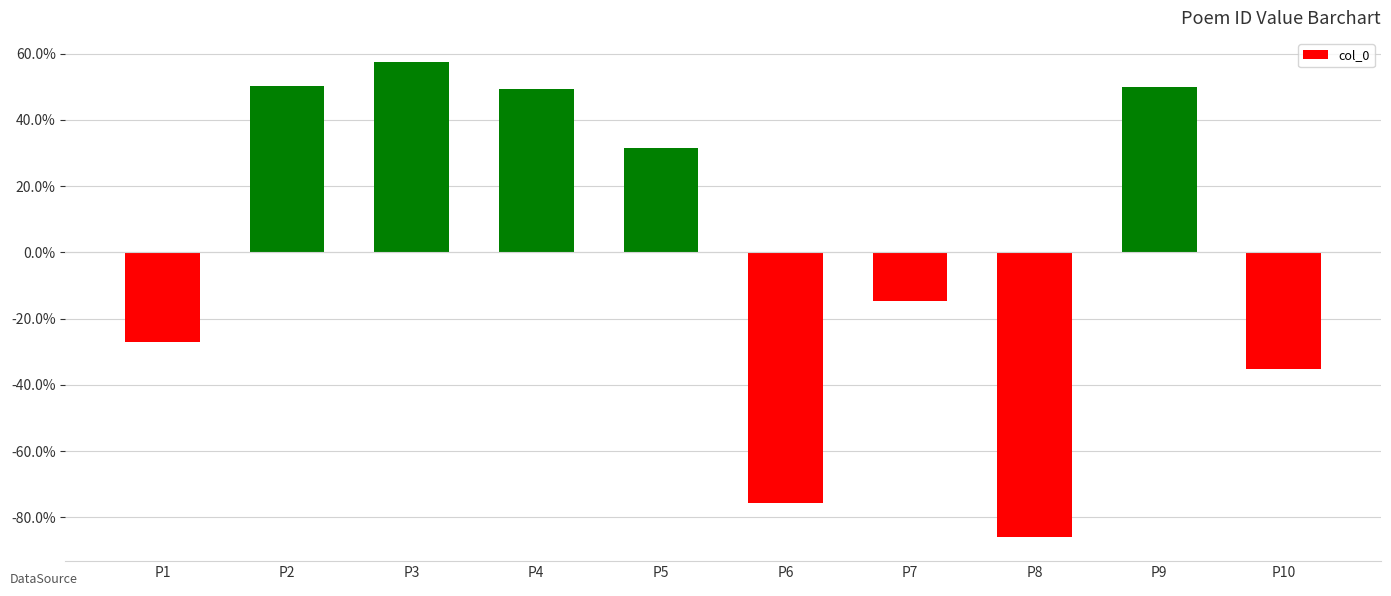

What is the difference between the values at P4 and P6?

1.2